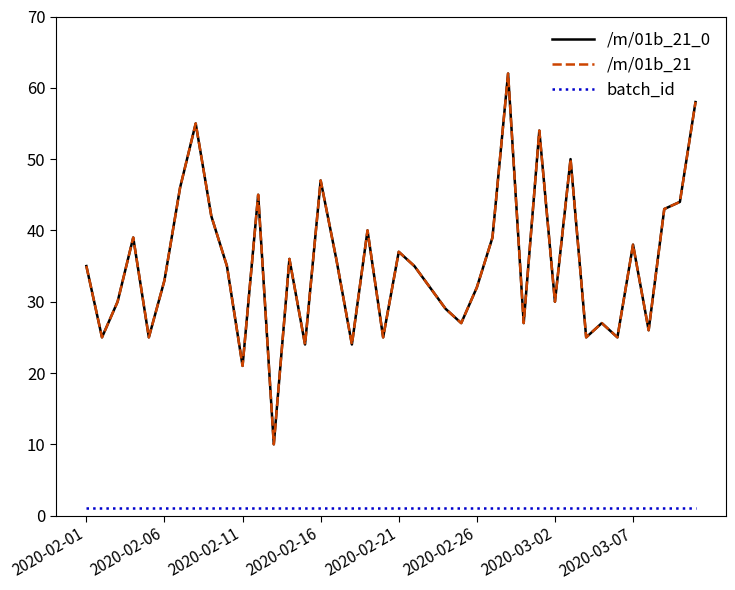

How many lines are shown in the chart?

3